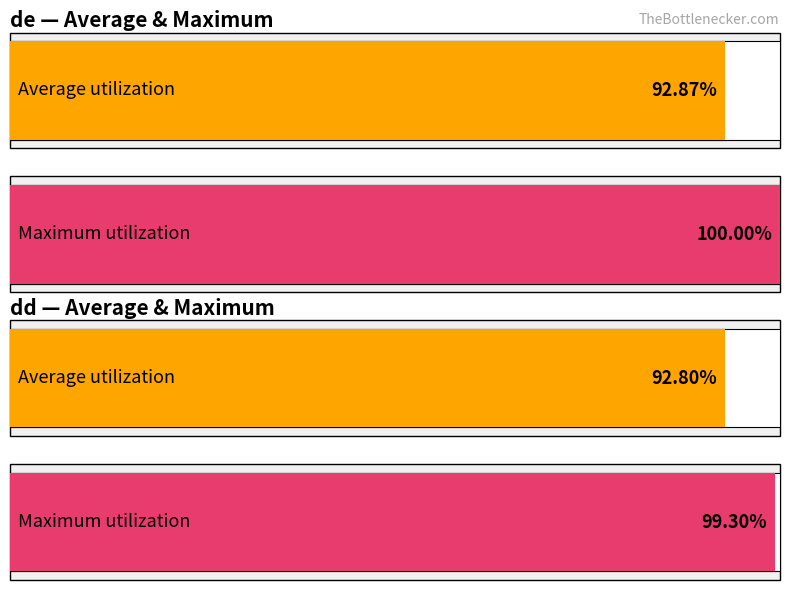

What are all the series names shown in the legend?

de, dd